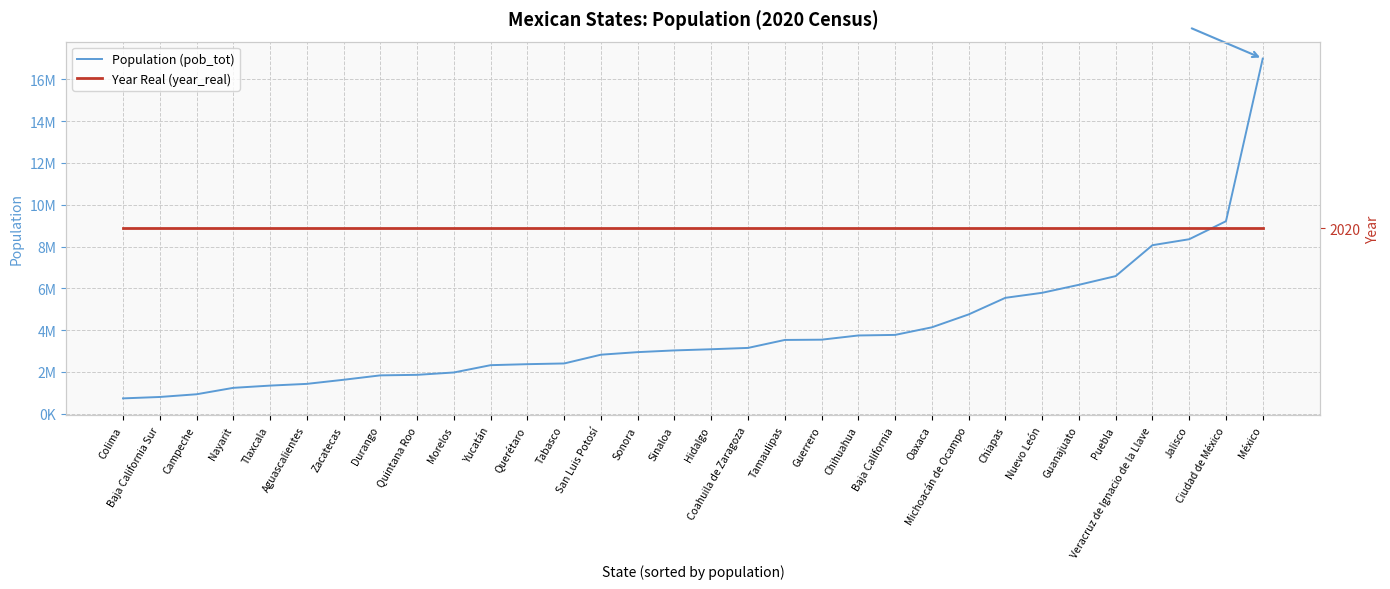

Rank the series at Yucatán from highest to lowest value.

Population (pob_tot), Year Real (year_real)